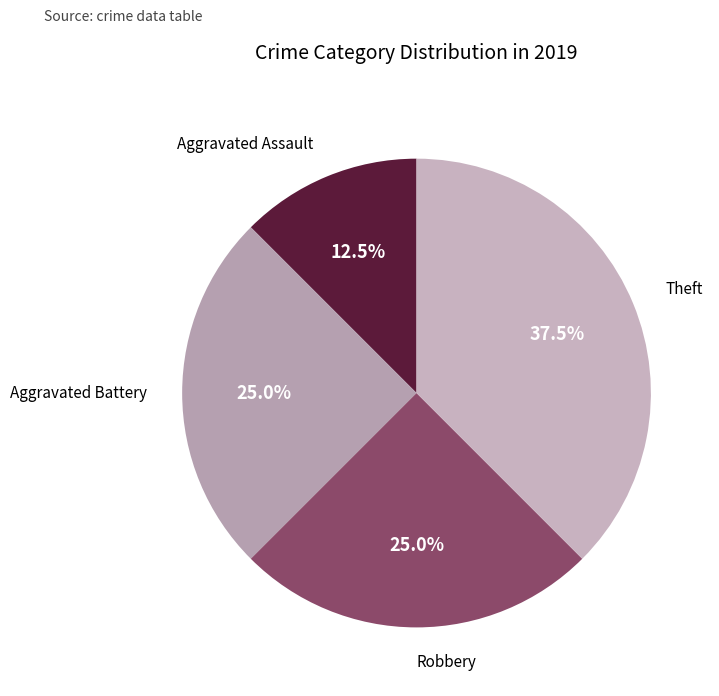

Does any single category account for the majority?

No